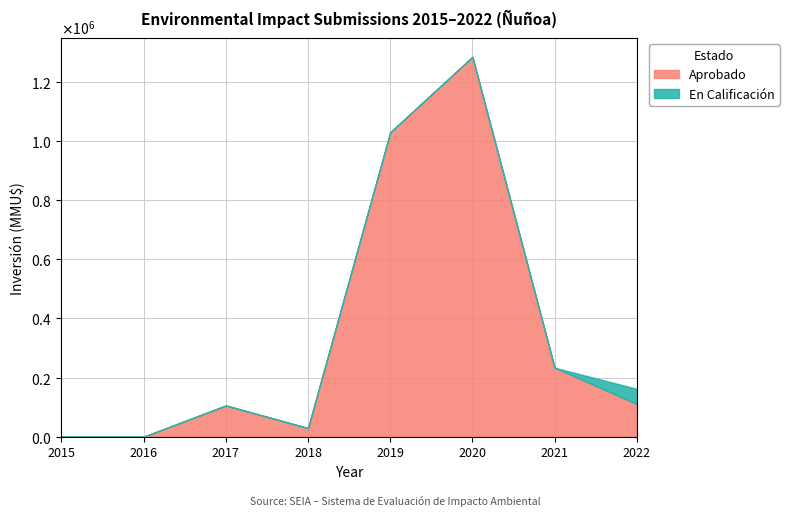

Between 2017 and 2016, which is larger?

2017